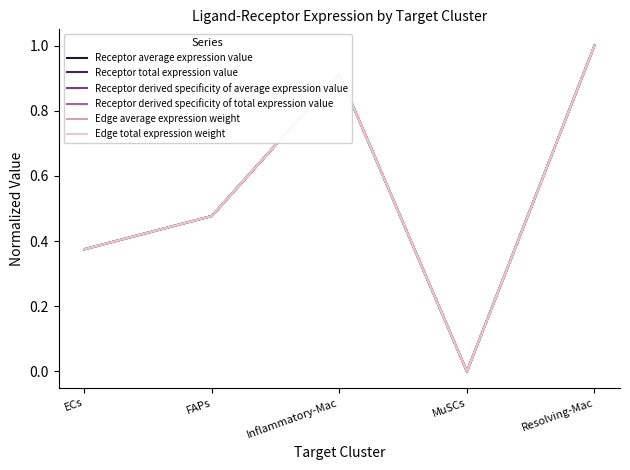

True or false: Receptor derived specificity of average expression value has a value of 0.6 at FAPs.

False